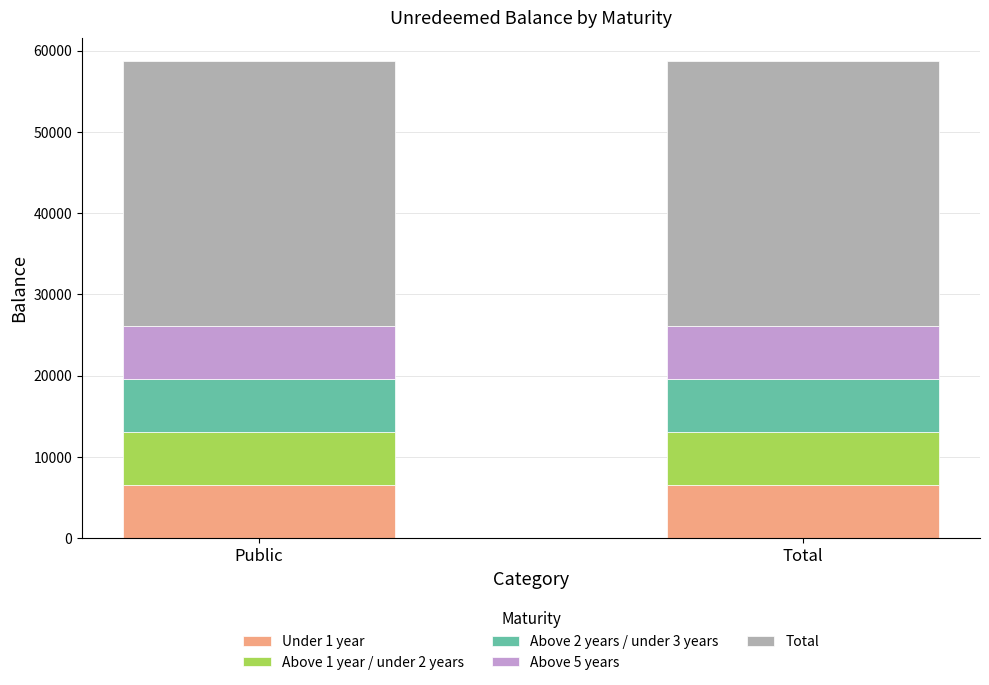

What is the total value across all series at Public?

58671